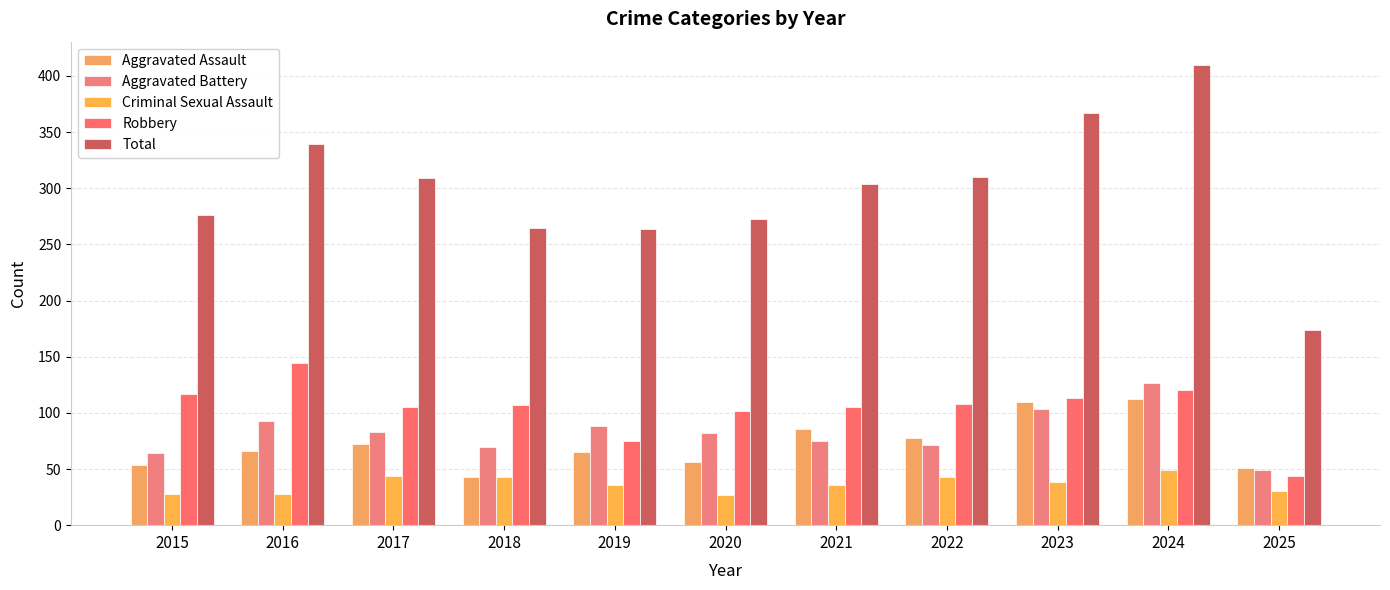

How many distinct data groups are displayed?

5